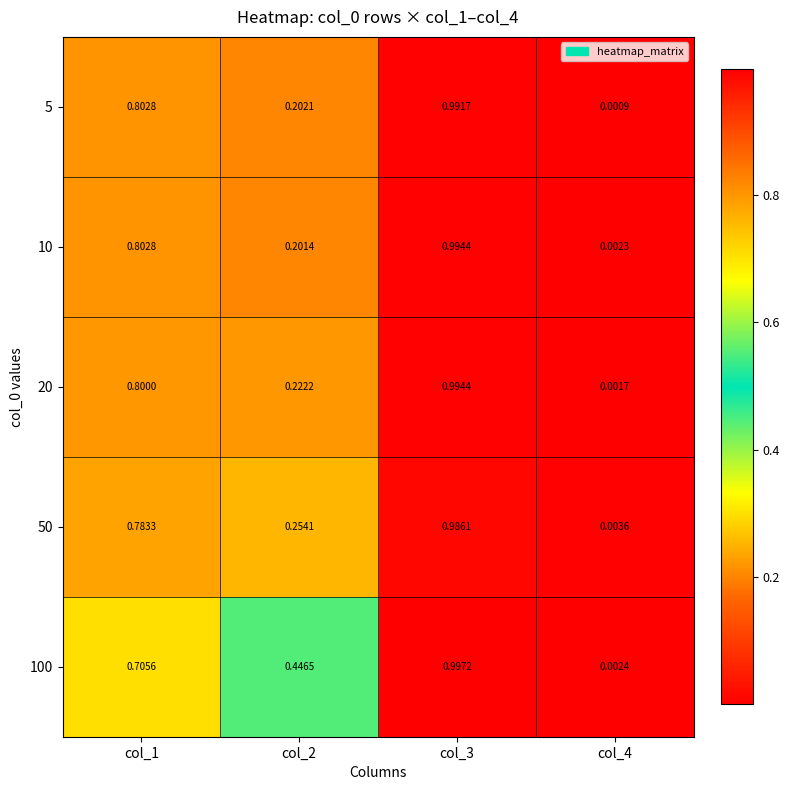

Is the value of 20 at col_2 greater than the value of 10 at col_4?

Yes